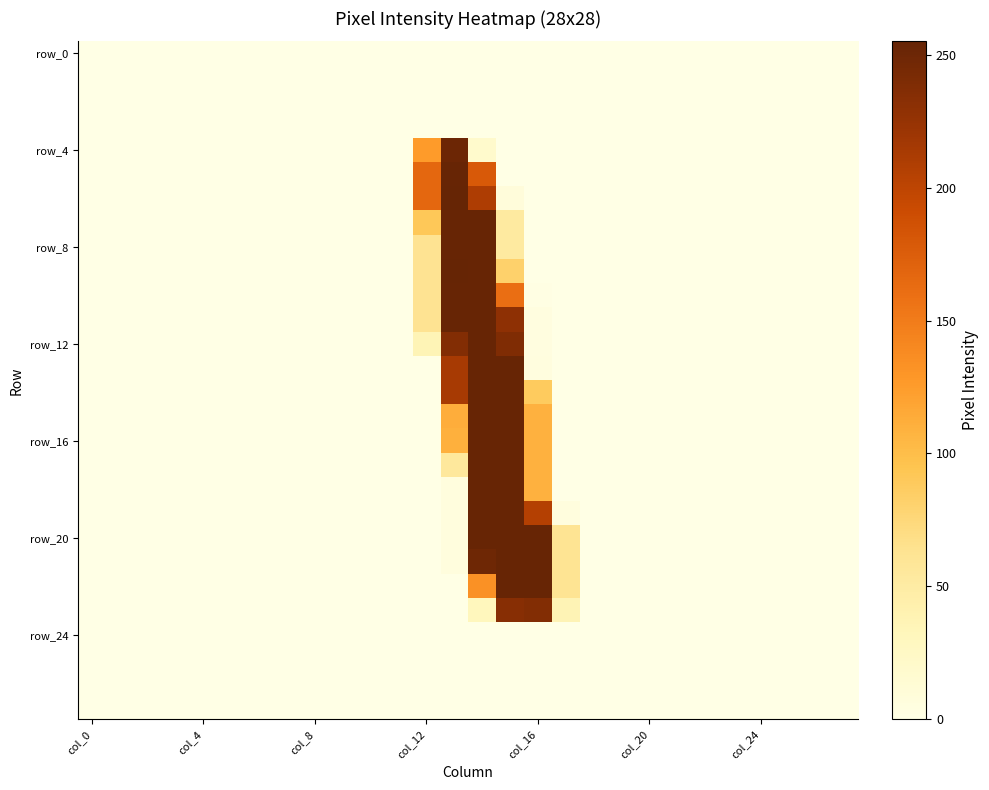

Count the number of categories in the chart.

28